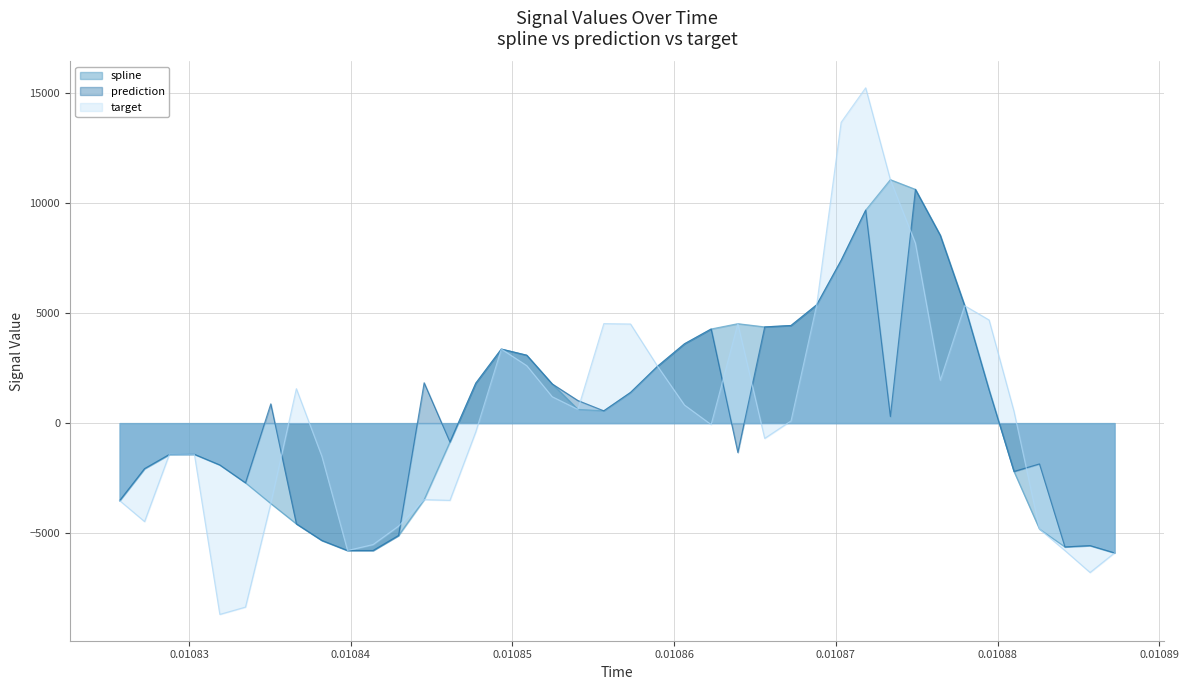

What is the average value of the spline series?

605.1